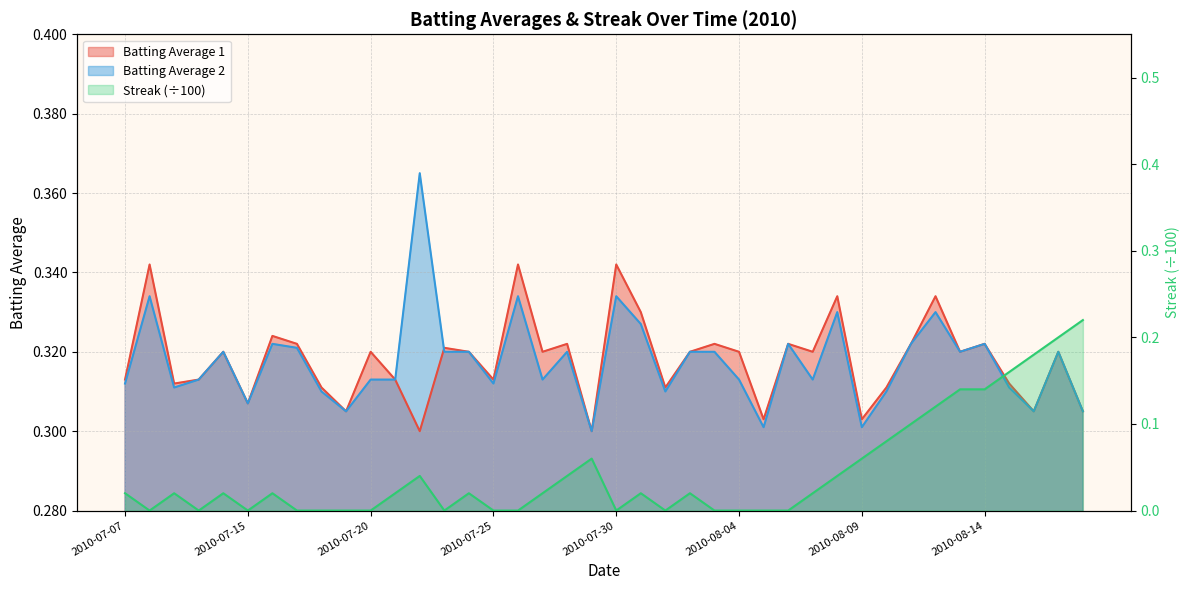

Rank the categories by Batting Average 1 value from highest to lowest.

2010-07-08, 2010-07-26, 2010-07-30, 2010-08-08, 2010-08-12, 2010-07-31, 2010-07-16, 2010-07-17, 2010-07-28, 2010-08-03, 2010-08-06, 2010-08-11, 2010-08-14, 2010-07-23, 2010-07-11, 2010-07-20, 2010-07-24, 2010-07-27, 2010-08-02, 2010-08-04, 2010-08-07, 2010-08-13, 2010-08-17, 2010-07-07, 2010-07-10, 2010-07-21, 2010-07-25, 2010-07-09, 2010-08-15, 2010-07-18, 2010-08-01, 2010-08-10, 2010-07-15, 2010-07-19, 2010-08-16, 2010-08-18, 2010-08-05, 2010-08-09, 2010-07-22, 2010-07-29